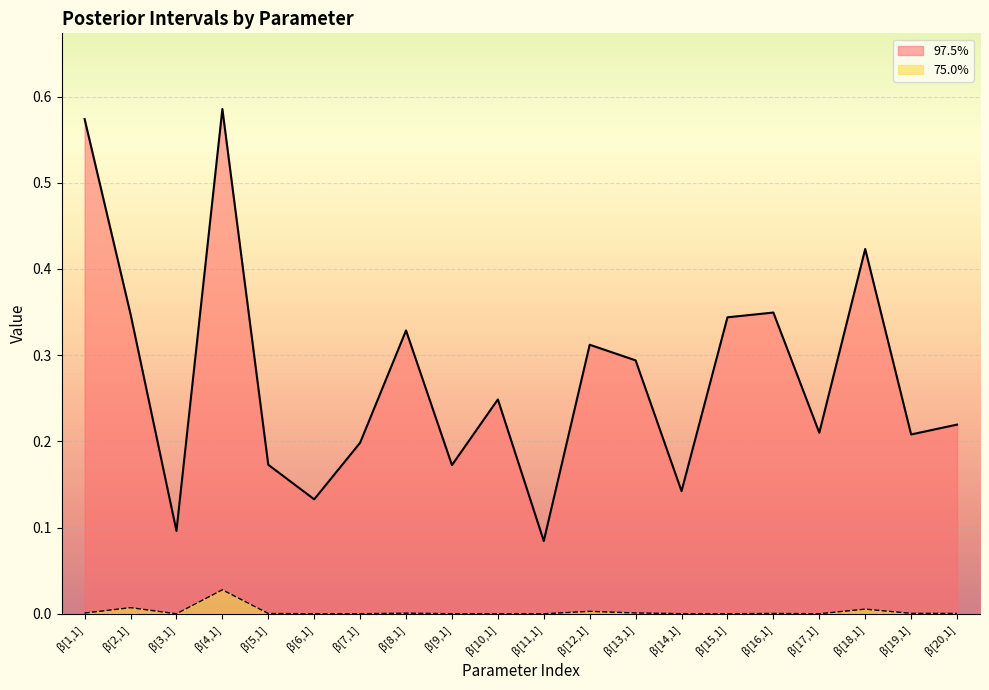

How many data points in 75.0% are above 0?

19